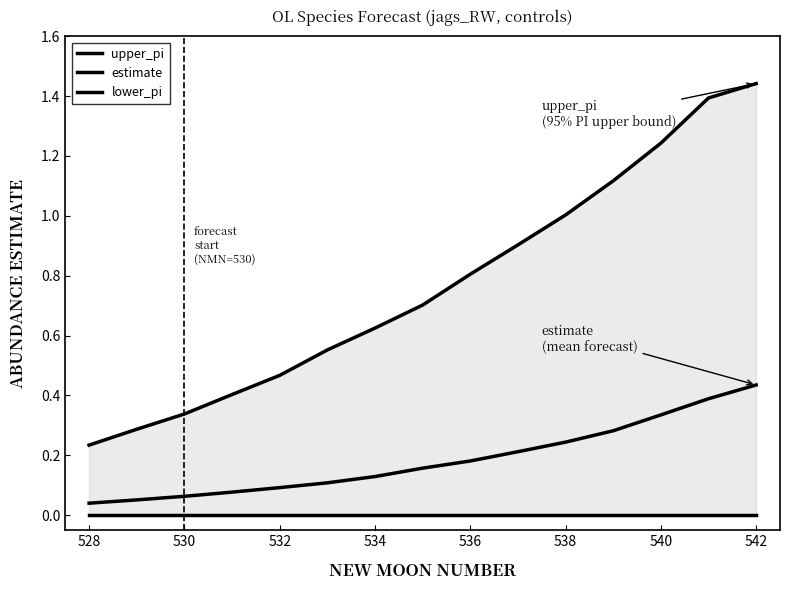

Is this an area chart (filled region under the line)?

No